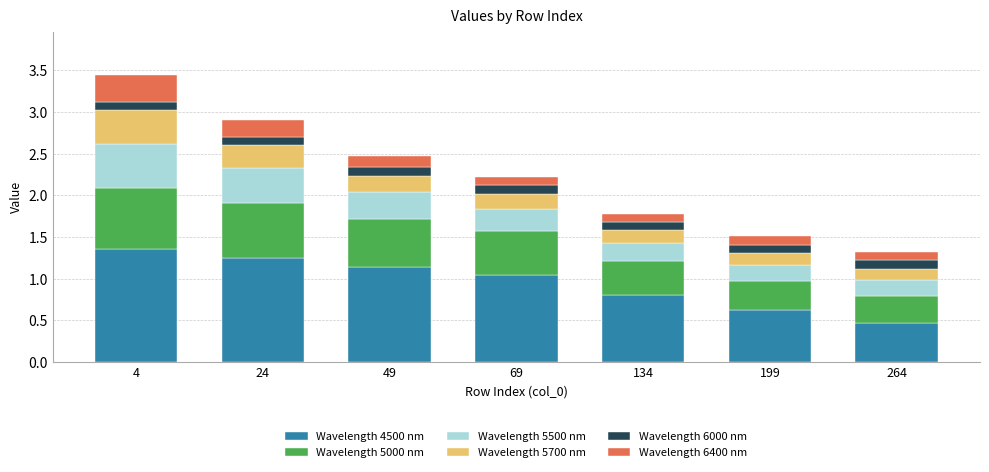

At which label does Wavelength 4500 nm first exceed 1?

4